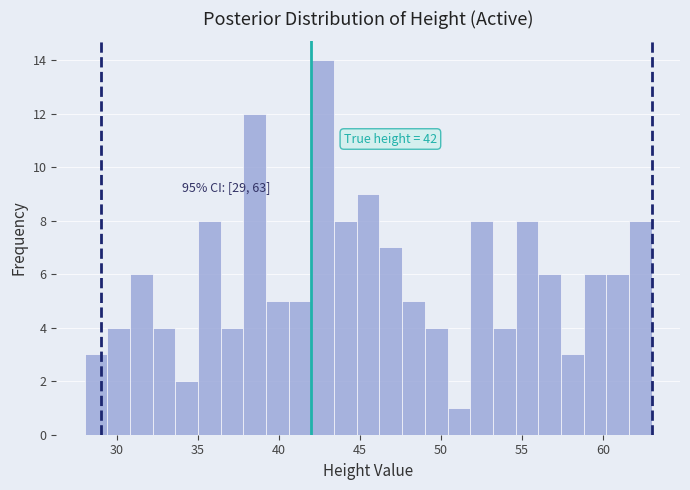

Read against the x-axis, roughly where is the centre of the tallest bar?

42.5